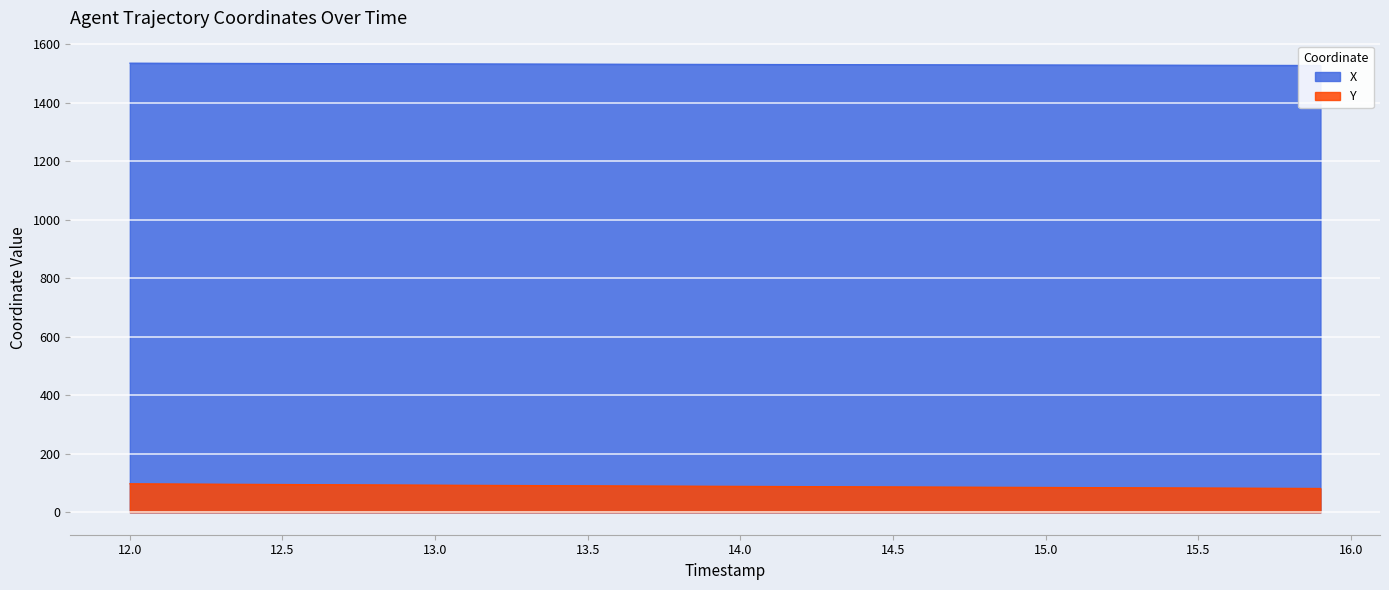

At which category does the chart reach its peak across all series?

12.0